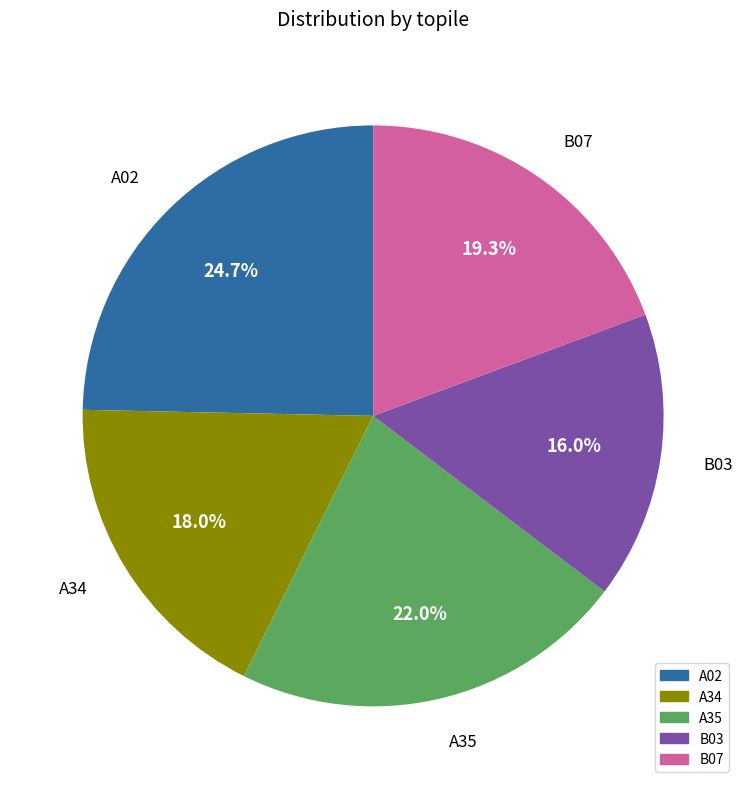

True or false: B03 accounts for 16% of the total.

True